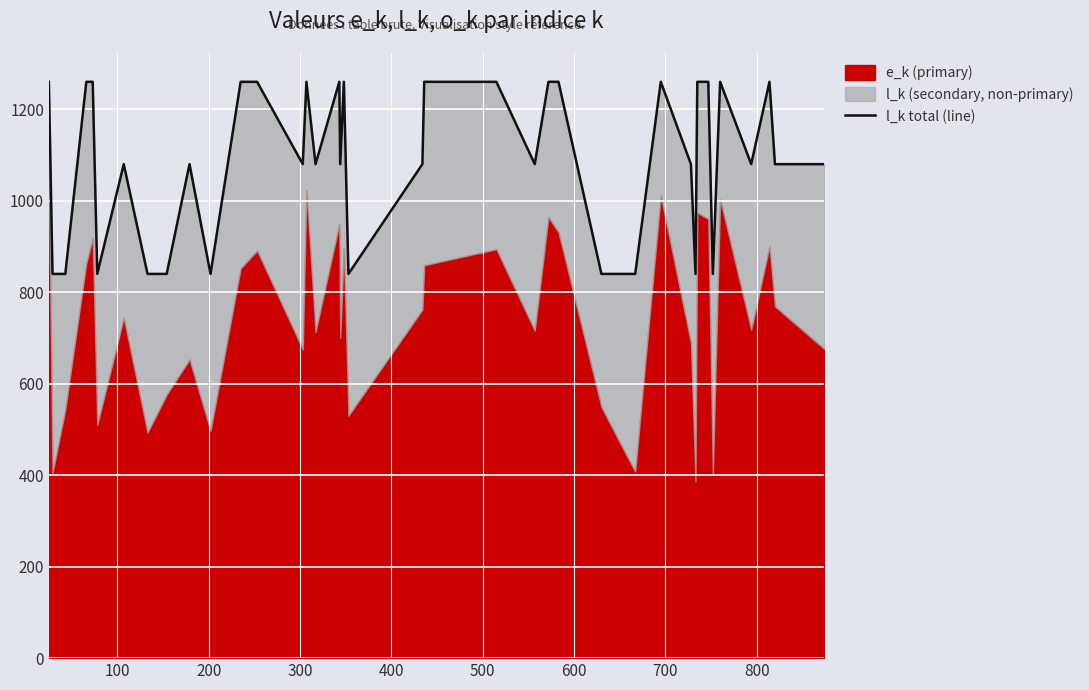

How many points are higher than both their immediate neighbors (excluding endpoints)?

8